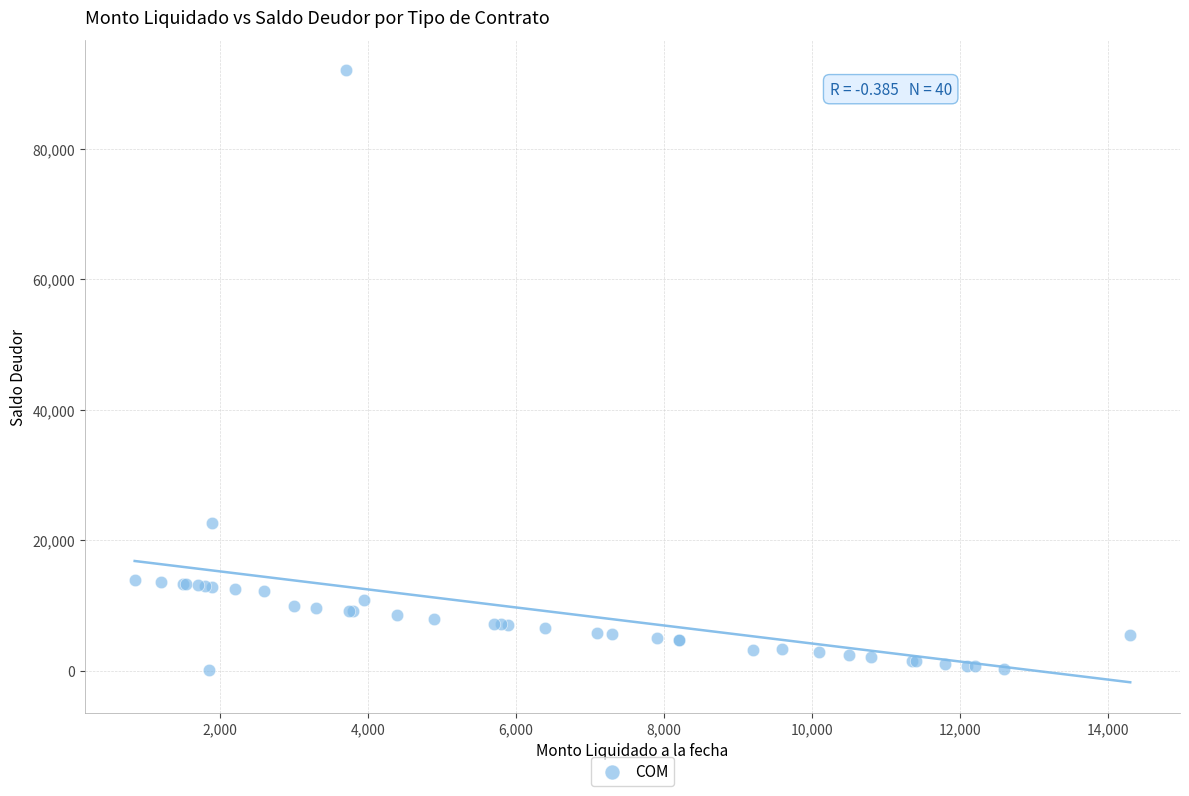

What Y value in the scatter plot is closest to 46025?

22600